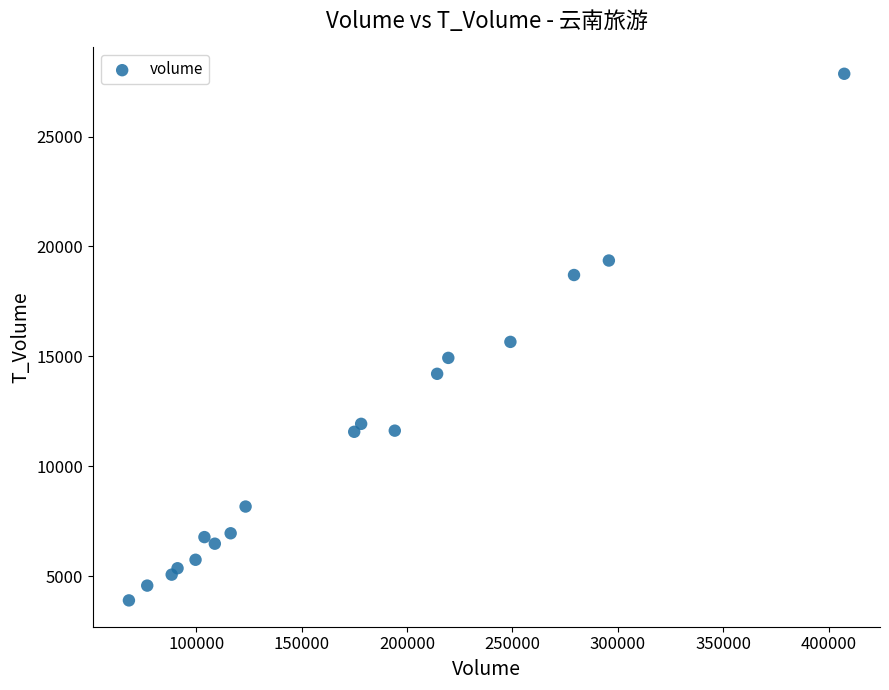

What is the range of X values (max minus min)?

339362